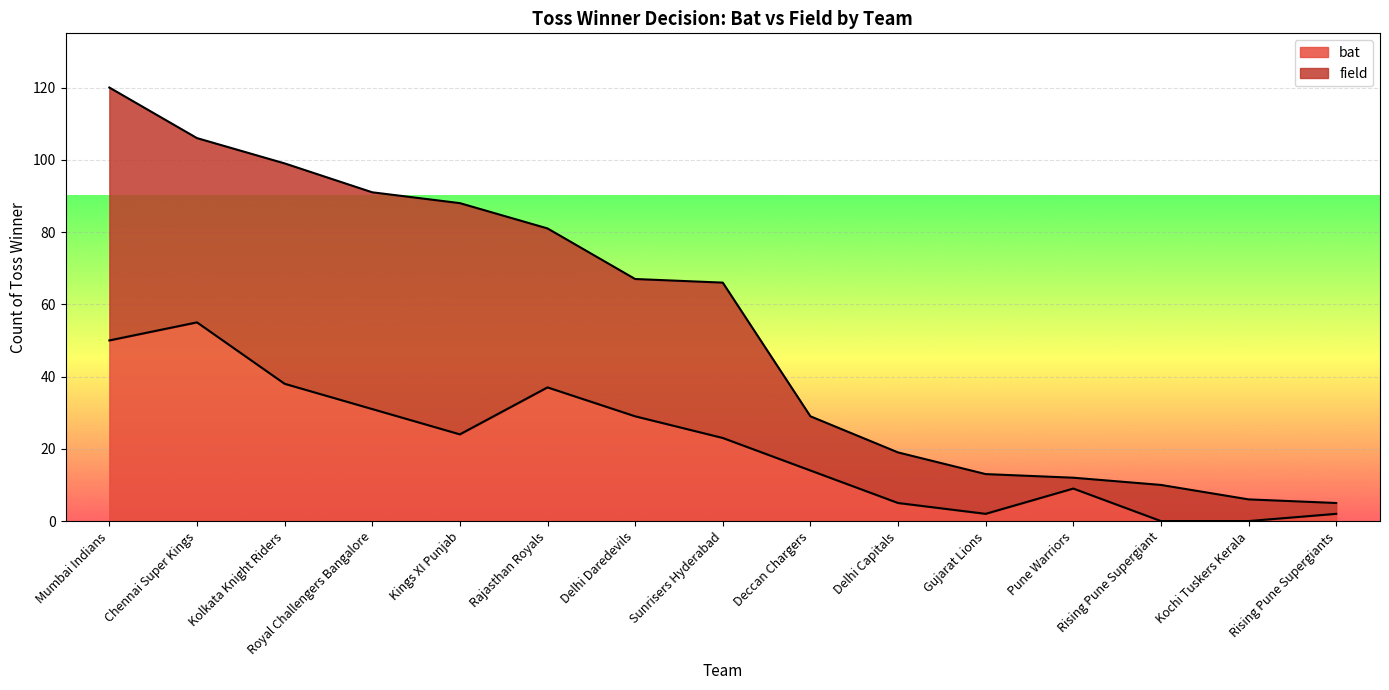

Reading left to right, list all the values displayed in this chart.

Mumbai Indians=50	Chennai Super Kings=55	Kolkata Knight Riders=38	Royal Challengers Bangalore=31	Kings XI Punjab=24	Rajasthan Royals=37	Delhi Daredevils=29	Sunrisers Hyderabad=23	Deccan Chargers=14	Delhi Capitals=5	Gujarat Lions=2	Pune Warriors=9	Rising Pune Supergiant=0	Kochi Tuskers Kerala=0	Rising Pune Supergiants=2